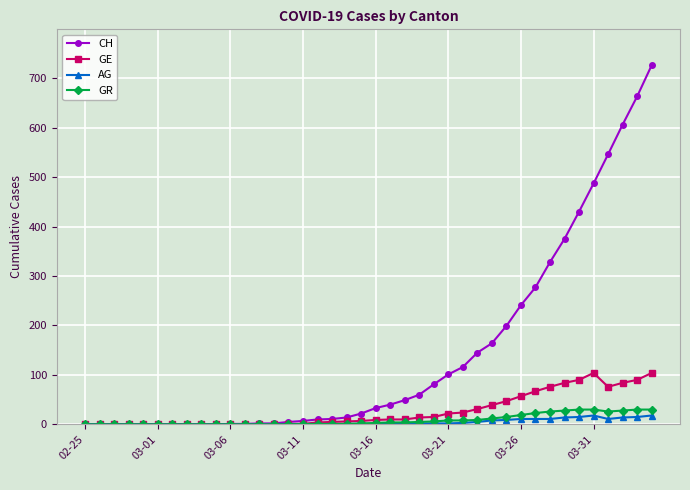

Which series has the widest spread of values?

CH